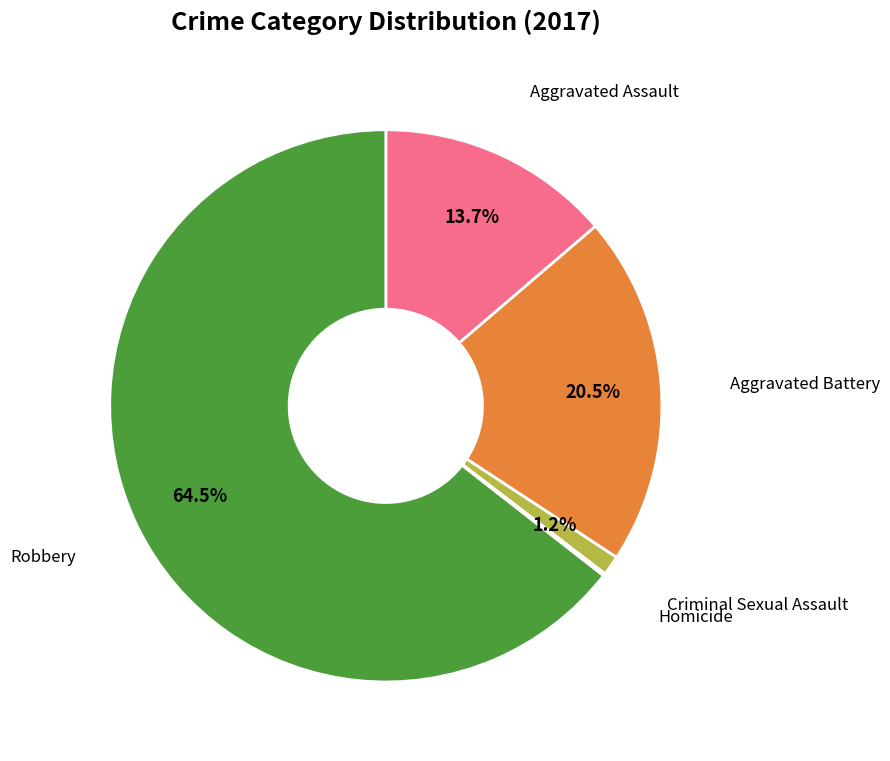

Is there any slice that represents more than half of the pie?

Yes